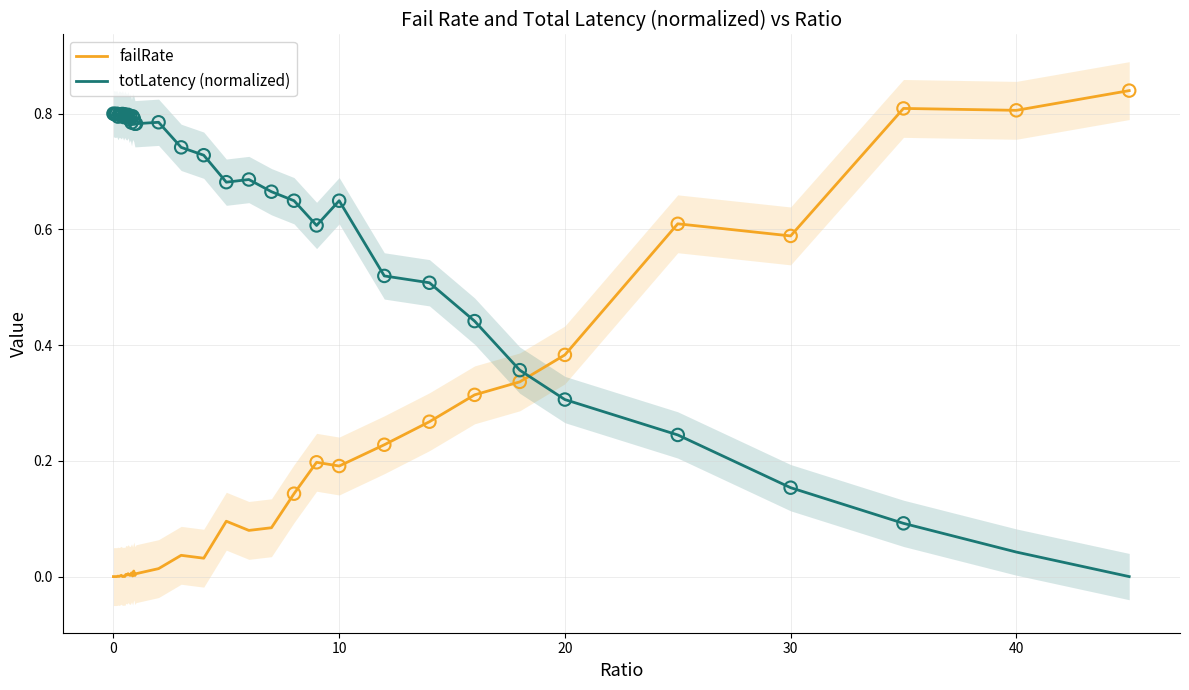

At how many categories does at least one series exceed 0?

40